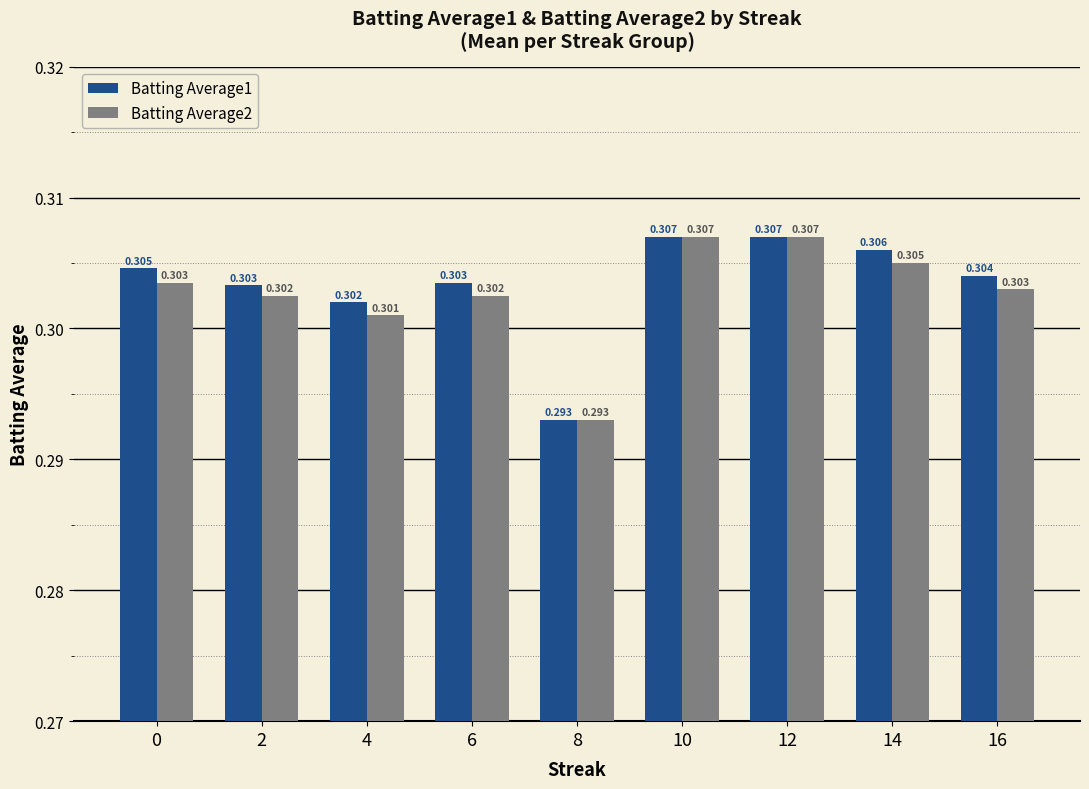

Is the value of Batting Average2 at 14 greater than the value of Batting Average1 at 4?

Yes